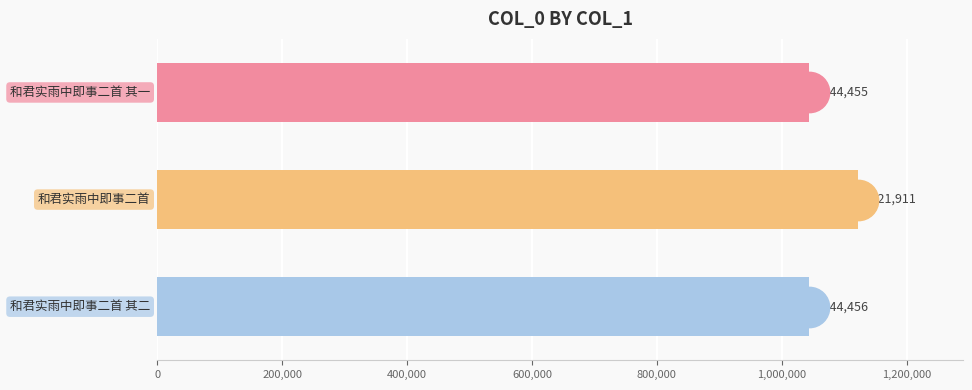

What is the value of the 1st bar from the top?

1044455